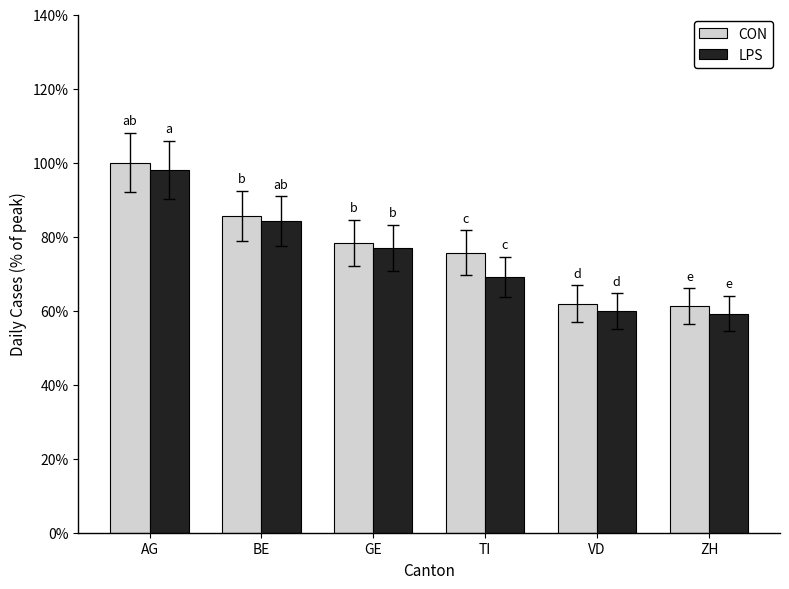

List the series in order of their overall mean, highest first.

CON, LPS